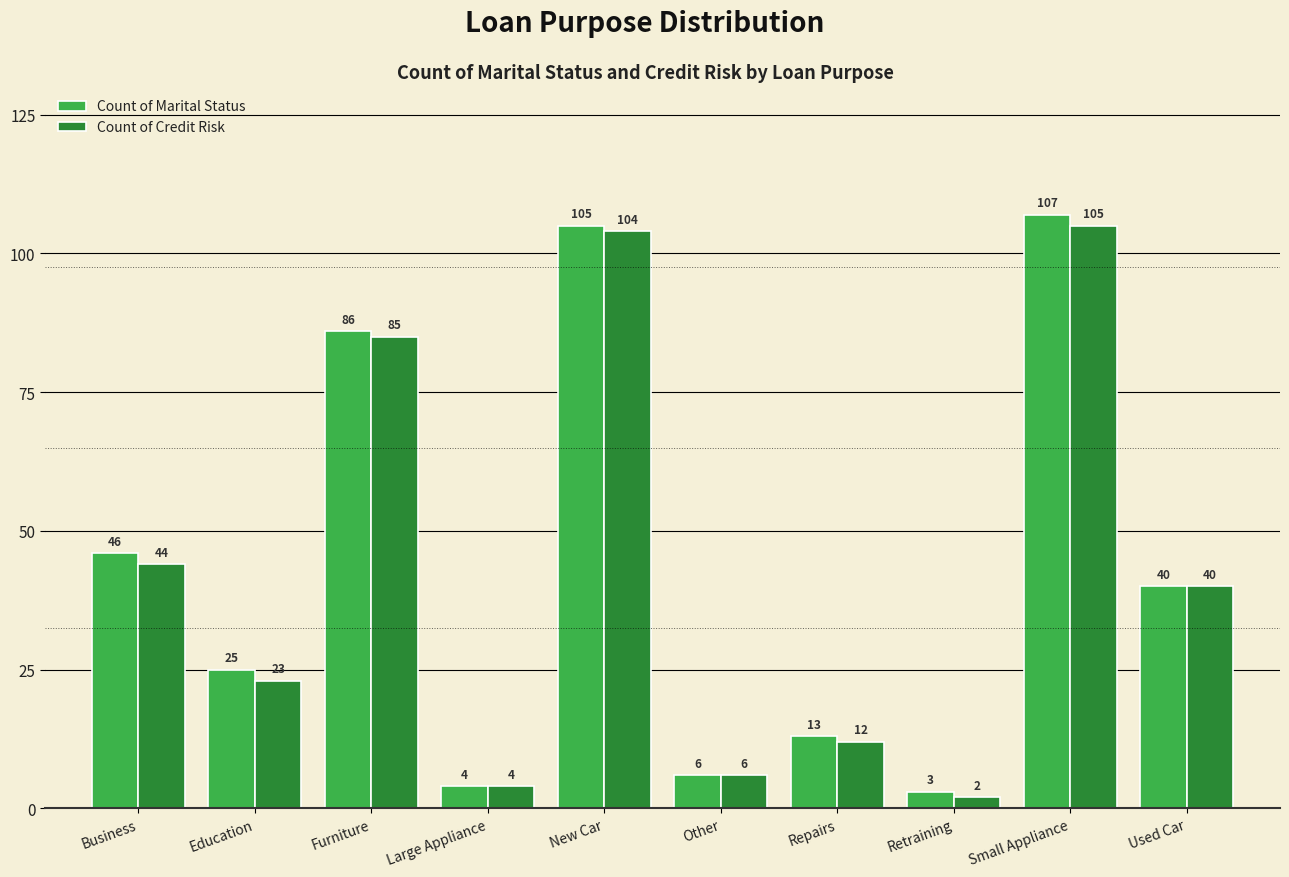

What value does the Count of Credit Risk series have at Other, to the nearest 5?

5